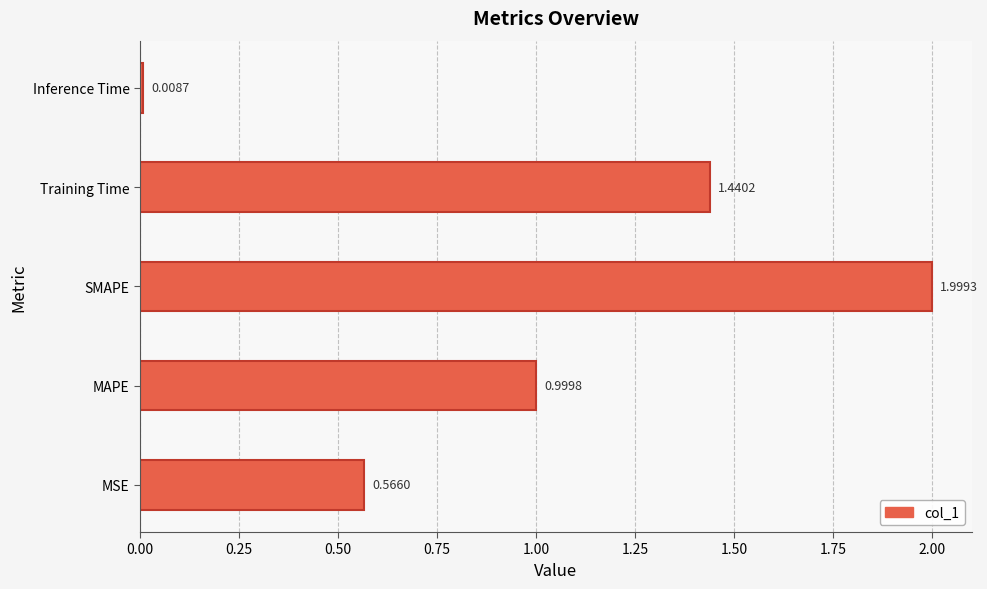

Where is the data nearest to the value 1?

MAPE